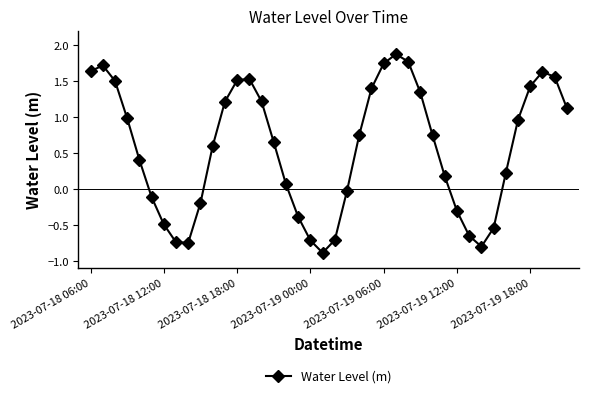

Does the chart display data point markers on the line(s)?

Yes